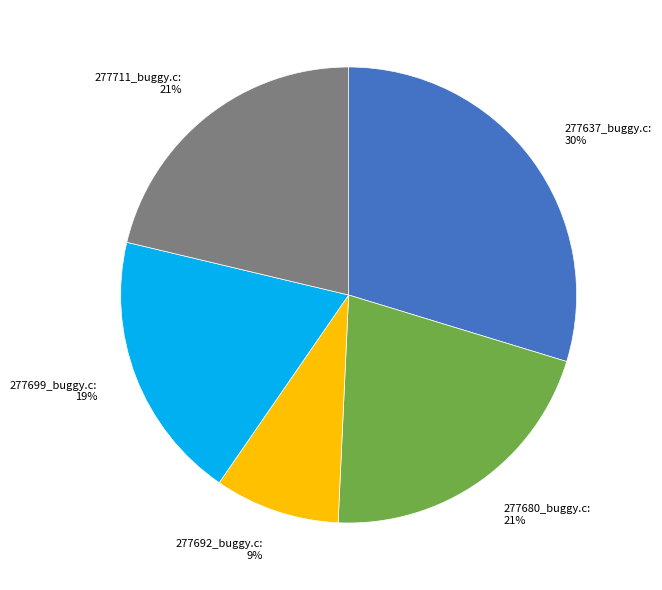

Between 277699_buggy.c and 277711_buggy.c, which is larger?

277711_buggy.c